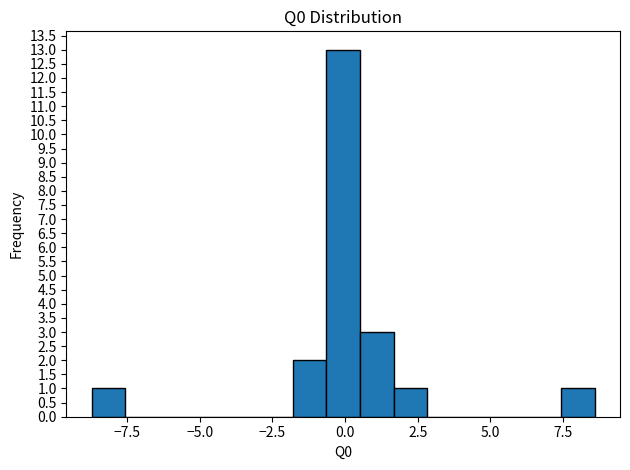

Read against the x-axis, roughly where is the centre of the tallest bar?

0.0